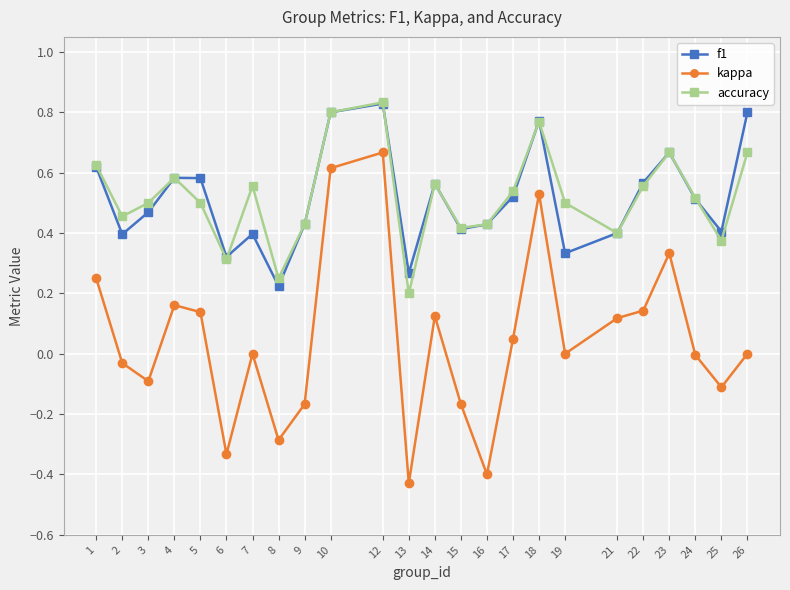

Is this an area chart (filled region under the line)?

No